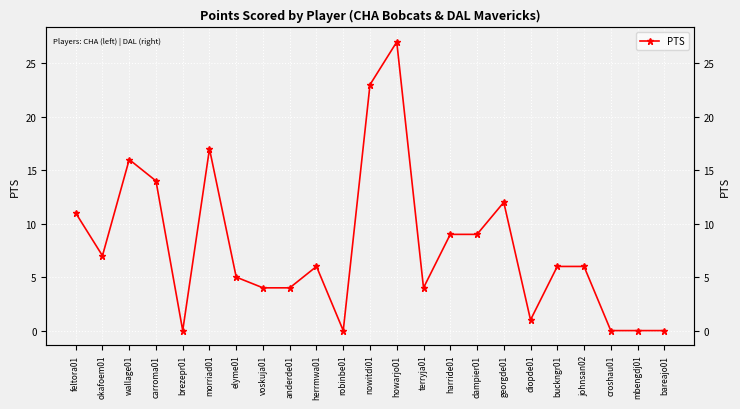

List the labels in order of value, smallest first.

brezepr01, robinbe01, croshau01, mbengdj01, bareajo01, diopde01, voskuja01, anderde01, terryja01, elyme01, herrmwa01, buckngr01, johnsan02, okafoem01, harride01, dampier01, feltora01, georgde01, carroma01, wallage01, morriad01, nowitdi01, howarjo01